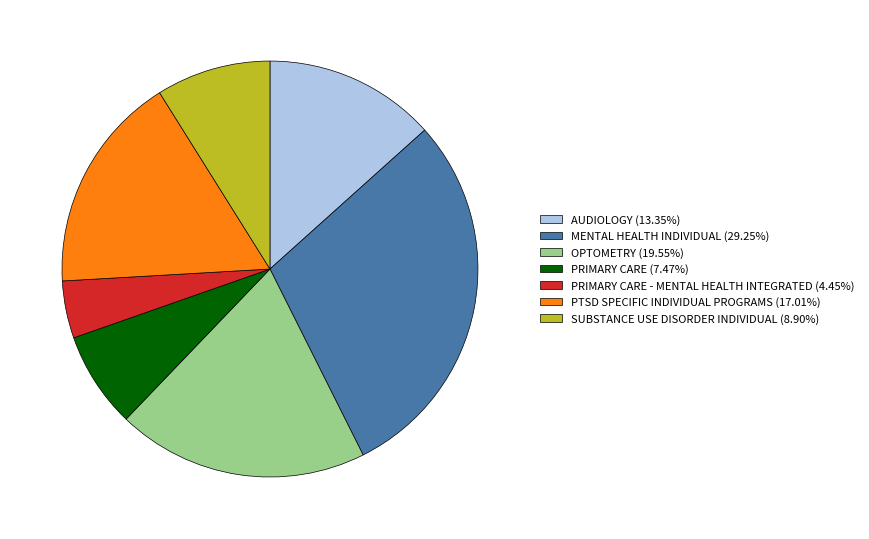

Does any single category account for the majority?

No